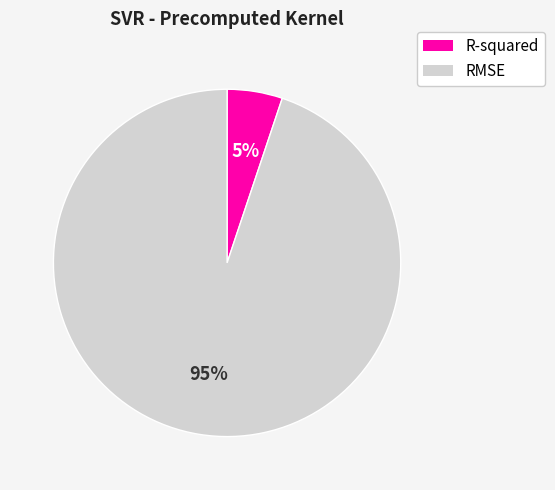

To the nearest percent, what is the difference between the largest and smallest slice percentages?

90%